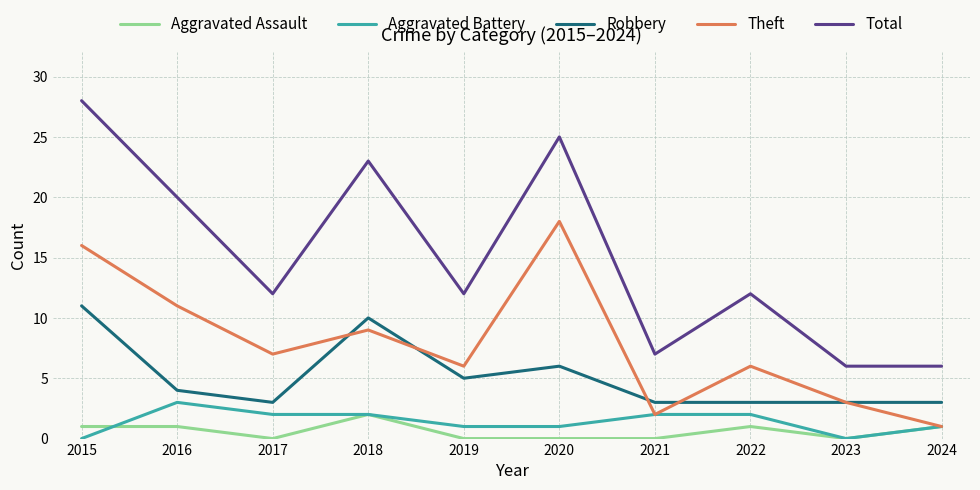

At which label does Robbery first exceed 4?

2015